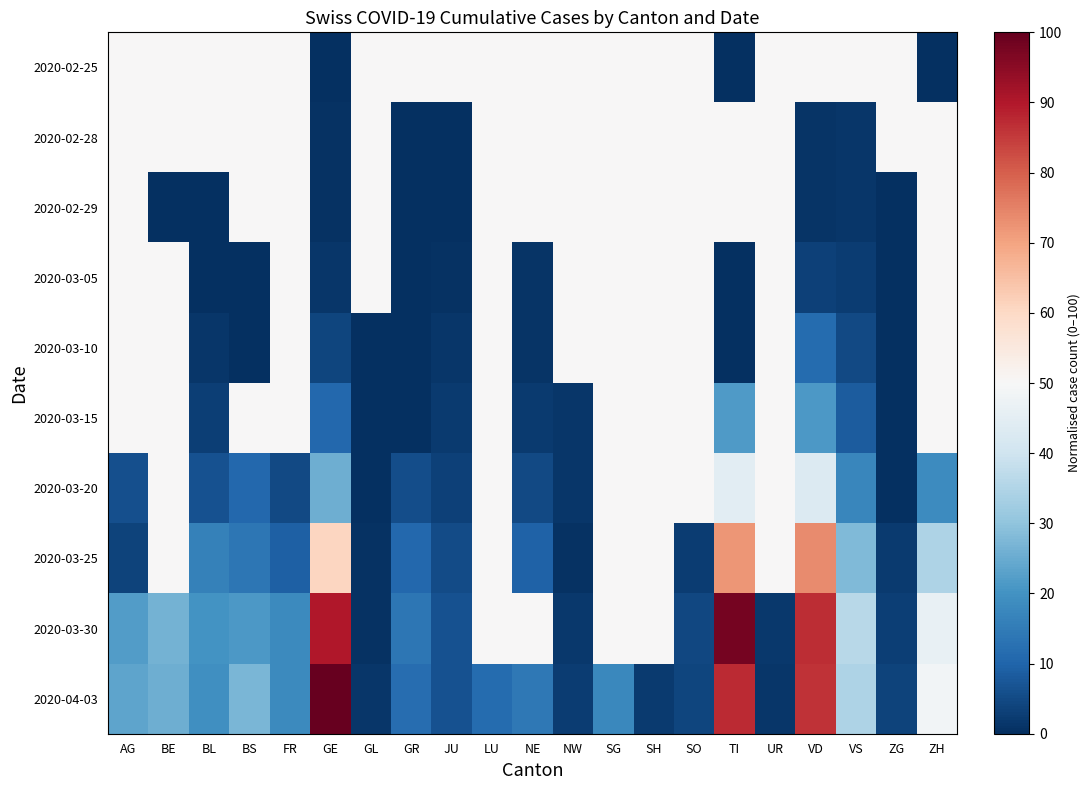

Reading left to right, what are all the values shown in this chart?

2020-02-25: AG=50.0	BE=50.0	BL=50.0	BS=50.0	FR=50.0	GE=0.0	GL=50.0	GR=50.0	JU=50.0	LU=50.0	NE=50.0	NW=50.0	SG=50.0	SH=50.0	SO=50.0	TI=0.0	UR=50.0	VD=50.0	VS=50.0	ZG=50.0	ZH=0.0
2020-02-28: AG=50.0	BE=50.0	BL=50.0	BS=50.0	FR=50.0	GE=0.5	GL=50.0	GR=0.0	JU=0.2	LU=50.0	NE=50.0	NW=50.0	SG=50.0	SH=50.0	SO=50.0	TI=50.0	UR=50.0	VD=0.9	VS=1.4	ZG=50.0	ZH=50.0
2020-02-29: AG=50.0	BE=0.0	BL=0.2	BS=50.0	FR=50.0	GE=0.7	GL=50.0	GR=0.0	JU=0.2	LU=50.0	NE=50.0	NW=50.0	SG=50.0	SH=50.0	SO=50.0	TI=50.0	UR=50.0	VD=0.9	VS=1.4	ZG=0.0	ZH=50.0
2020-03-05: AG=50.0	BE=50.0	BL=0.2	BS=0.2	FR=50.0	GE=1.2	GL=50.0	GR=0.0	JU=0.5	LU=50.0	NE=0.9	NW=50.0	SG=50.0	SH=50.0	SO=50.0	TI=0.0	UR=50.0	VD=3.3	VS=2.6	ZG=0.0	ZH=50.0
2020-03-10: AG=50.0	BE=50.0	BL=1.2	BS=0.2	FR=50.0	GE=4.2	GL=0.0	GR=0.0	JU=1.2	LU=50.0	NE=0.9	NW=50.0	SG=50.0	SH=50.0	SO=50.0	TI=0.0	UR=50.0	VD=11.6	VS=4.7	ZG=0.0	ZH=50.0
2020-03-15: AG=50.0	BE=50.0	BL=2.8	BS=50.0	FR=50.0	GE=10.8	GL=0.0	GR=0.0	JU=2.1	LU=50.0	NE=2.1	NW=1.4	SG=50.0	SH=50.0	SO=50.0	TI=21.7	UR=50.0	VD=21.5	VS=8.5	ZG=0.0	ZH=50.0
2020-03-20: AG=5.9	BE=50.0	BL=6.4	BS=10.6	FR=4.7	GE=25.7	GL=0.0	GR=5.7	JU=3.3	LU=50.0	NE=5.0	NW=1.2	SG=50.0	SH=50.0	SO=50.0	TI=44.8	UR=50.0	VD=43.2	VS=17.2	ZG=0.2	ZH=18.4
2020-03-25: AG=3.8	BE=50.0	BL=16.0	BS=13.7	FR=9.2	GE=60.8	GL=0.5	GR=10.6	JU=5.4	LU=50.0	NE=9.7	NW=0.7	SG=50.0	SH=50.0	SO=2.4	TI=72.2	UR=50.0	VD=73.8	VS=28.1	ZG=2.1	ZH=34.4
2020-03-30: AG=22.2	BE=26.4	BL=20.3	BS=21.2	FR=18.2	GE=90.1	GL=0.7	GR=13.7	JU=6.6	LU=50.0	NE=50.0	NW=1.9	SG=50.0	SH=50.0	SO=4.5	TI=97.9	UR=1.7	VD=87.0	VS=36.3	ZG=3.1	ZH=46.5
2020-04-03: AG=23.6	BE=25.7	BL=19.3	BS=27.1	FR=18.2	GE=100.0	GL=1.2	GR=12.0	JU=6.6	LU=11.6	NE=14.4	NW=2.4	SG=17.7	SH=2.1	SO=4.0	TI=87.3	UR=1.4	VD=86.3	VS=34.7	ZG=3.5	ZH=48.8